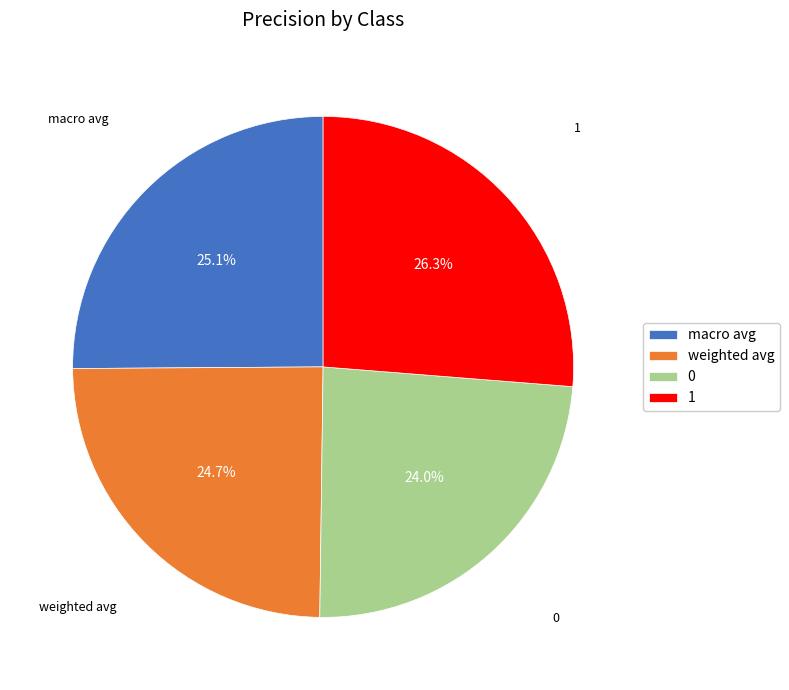

What is the total percentage of weighted avg and 1?

50.9%